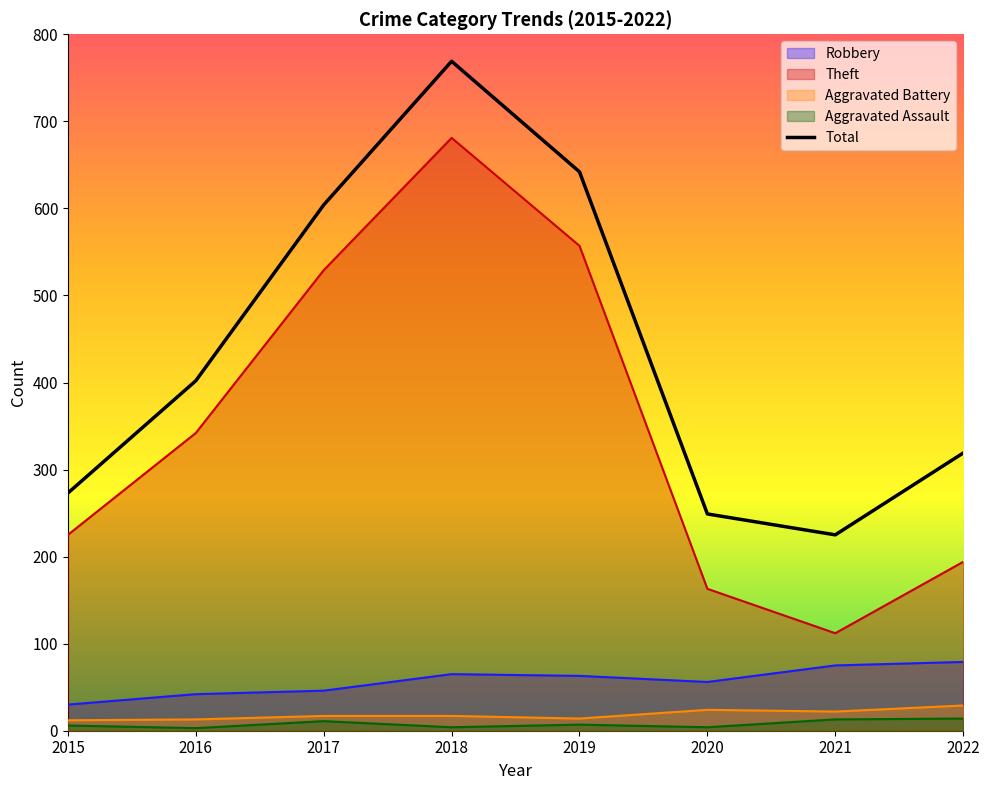

What is the difference between the second highest and second lowest values?

393